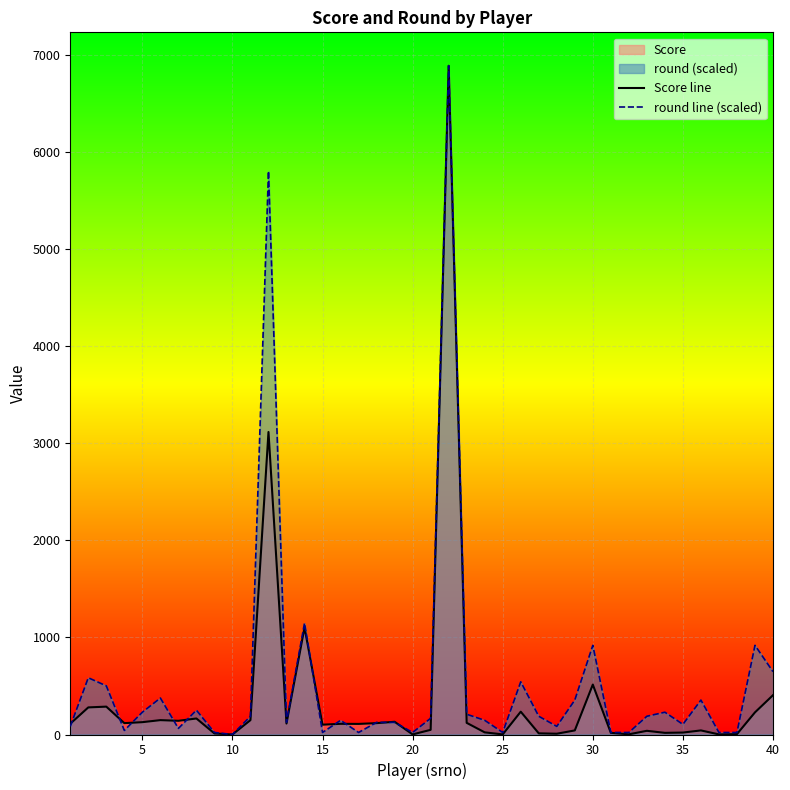

What is the maximum value for Score line?

6886.0